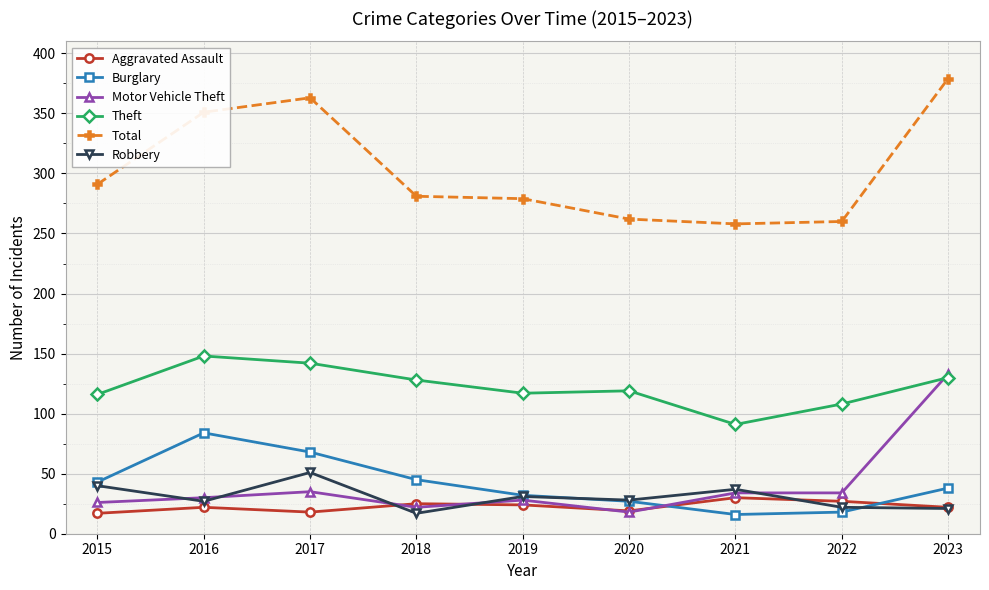

What is the approximate value of Motor Vehicle Theft at 2020?

18